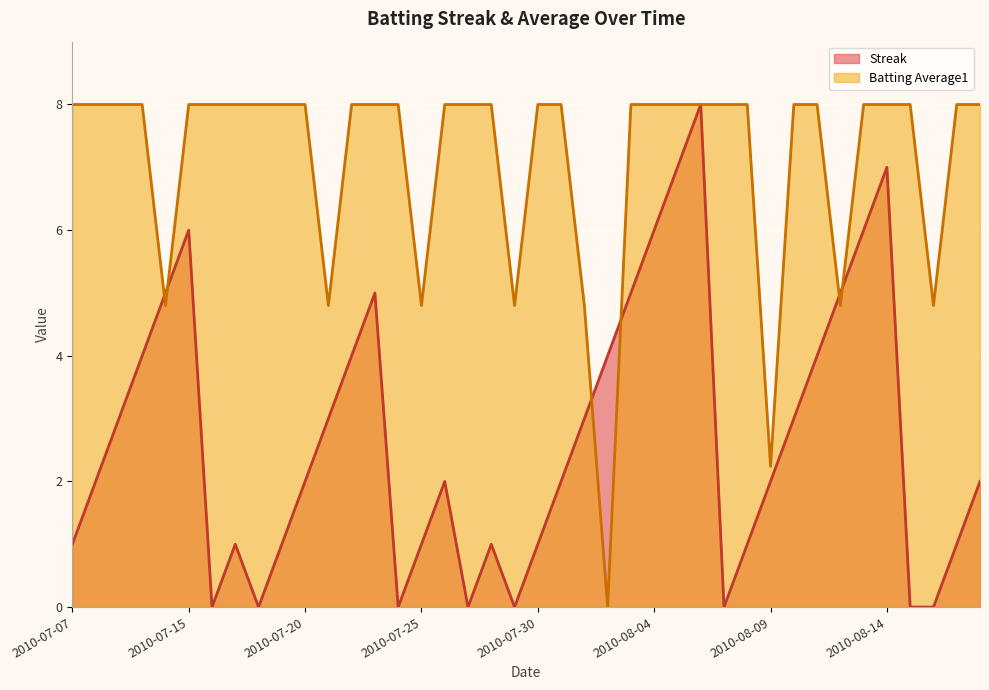

Reading right to left, what are all the values shown in this chart?

Streak: 2.0	1.0	0.0	0.0	7.0	6.0	5.0	4.0	3.0	2.0	1.0	0.0	8.0	7.0	6.0	5.0	4.0	3.0	2.0	1.0	0.0	1.0	0.0	2.0	1.0	0.0	5.0	4.0	3.0	2.0	1.0	0.0	1.0	0.0	6.0	5.0	4.0	3.0	2.0	1.0
Batting Average1: 8.0	8.0	4.8	8.0	8.0	8.0	4.8	8.0	8.0	2.2	8.0	8.0	8.0	8.0	8.0	8.0	0.0	4.8	8.0	8.0	4.8	8.0	8.0	8.0	4.8	8.0	8.0	8.0	4.8	8.0	8.0	8.0	8.0	8.0	8.0	4.8	8.0	8.0	8.0	8.0